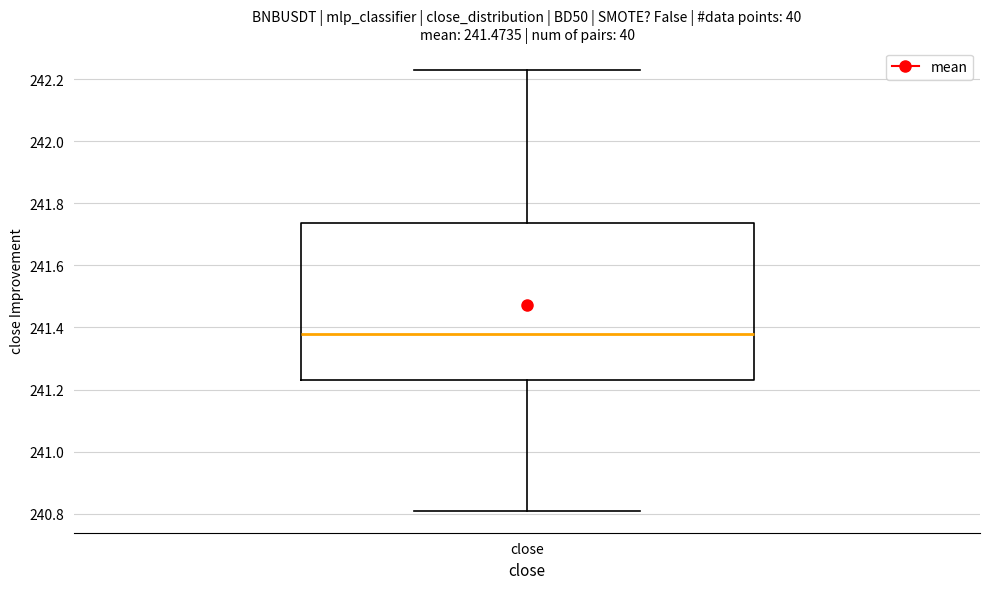

Read this box plot against the y-axis: the position of the median line, the range covered by the box, and the ends of both whiskers. The values are not printed on the chart, so give them approximately, as read against the axis.

median 241.38, box 241.24 to 241.74, whiskers 240.82 to 242.24